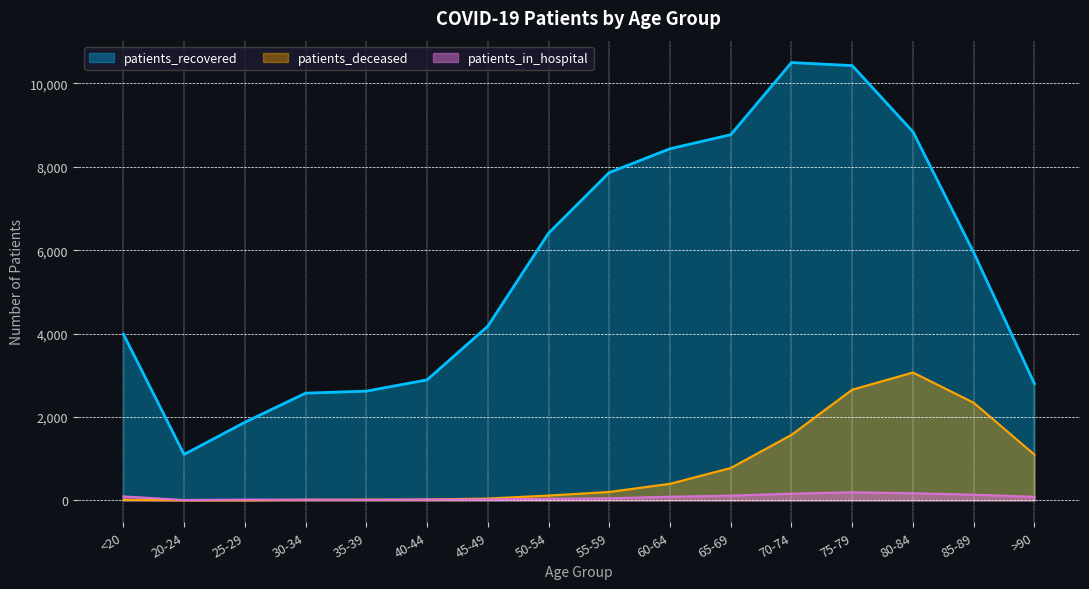

Does the chart display data point markers on the line(s)?

No